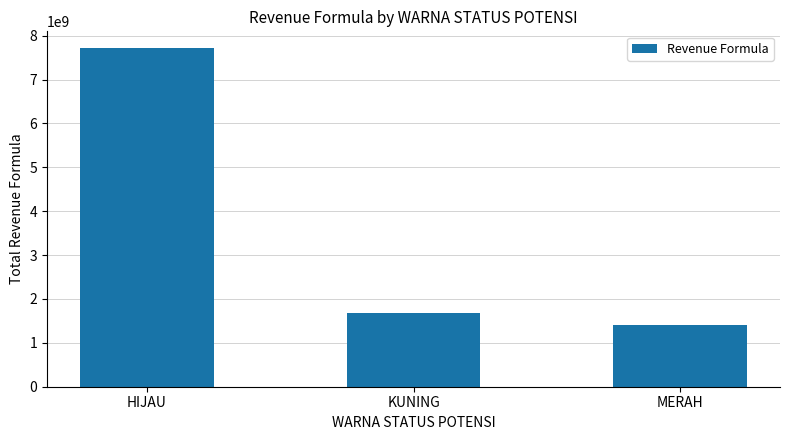

What is the approximate value at MERAH, to the nearest 50?

1416519000